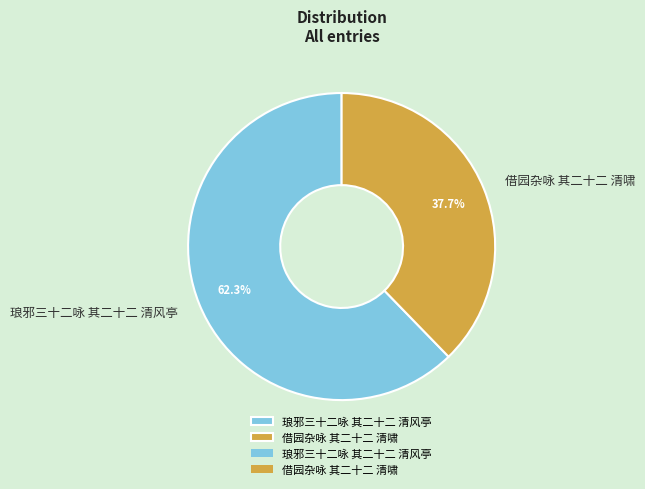

Rank the categories by value from lowest to highest.

借园杂咏 其二十二 清啸, 琅邪三十二咏 其二十二 清风亭